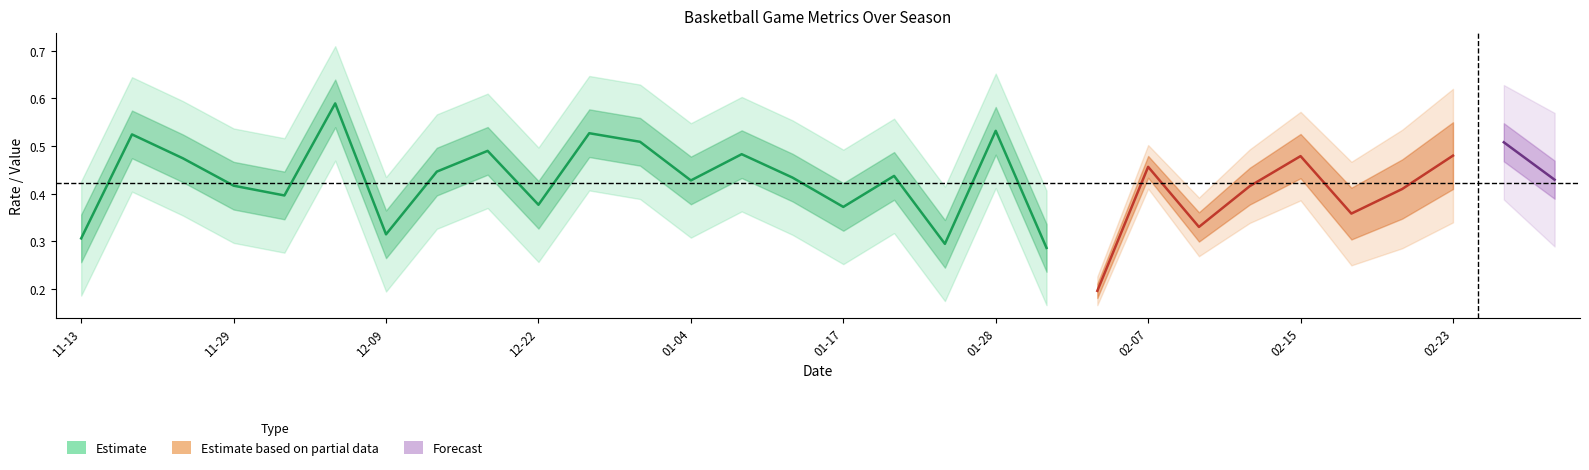

Is this an area chart (filled region under the line)?

No